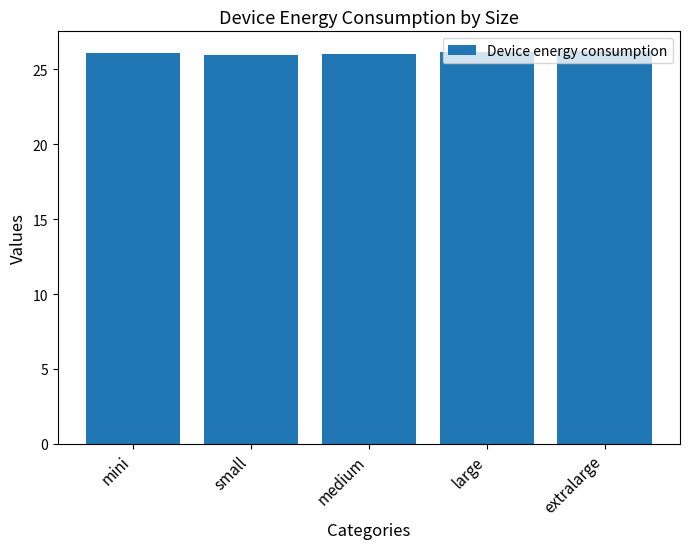

What is the sum of the values at extralarge and medium?

52.2